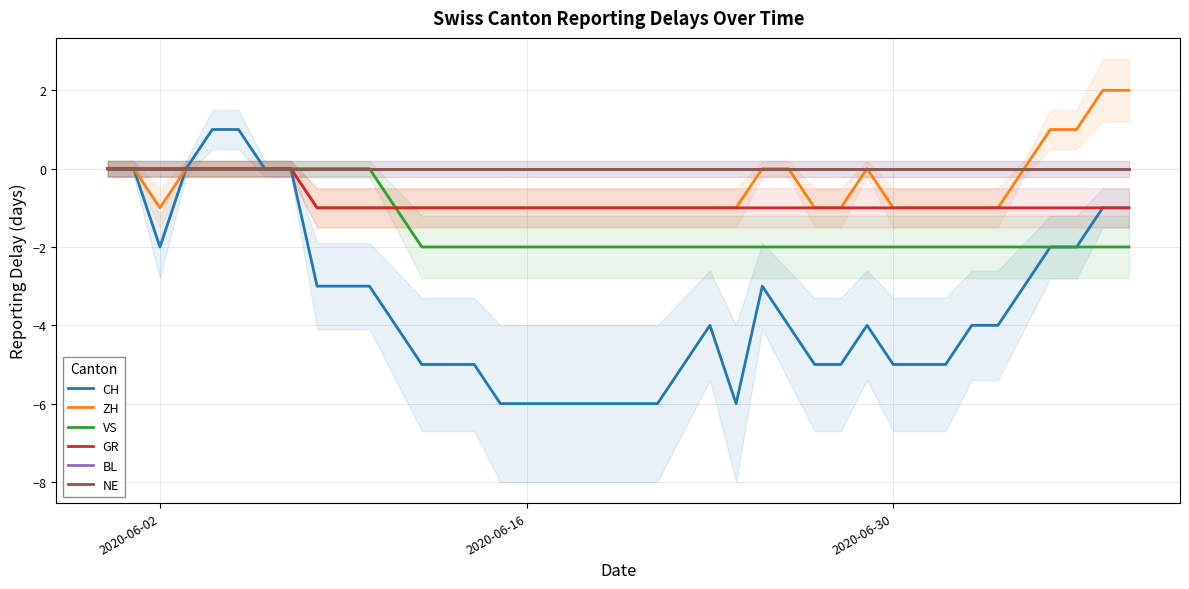

Where is BL nearest to the value 0?

2020-06-02